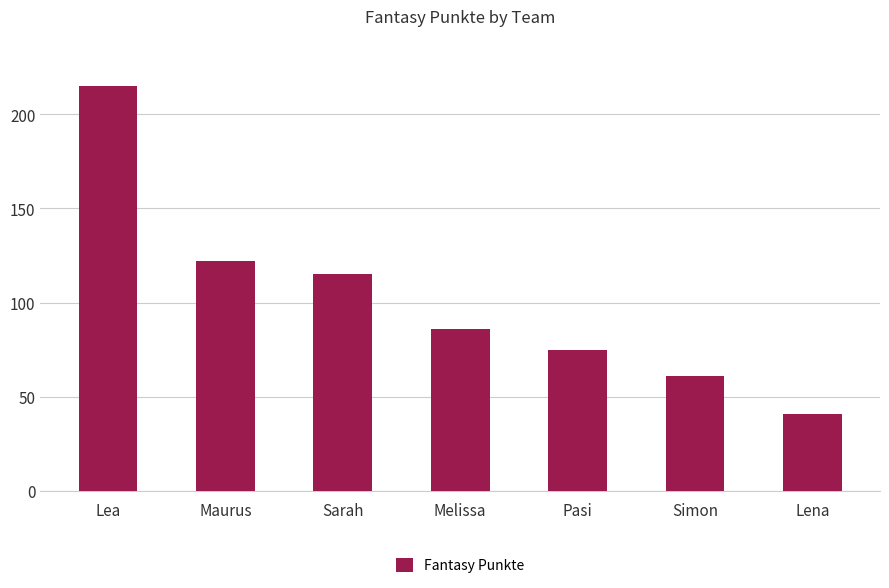

Rank the categories by value from highest to lowest.

Lea, Maurus, Sarah, Melissa, Pasi, Simon, Lena